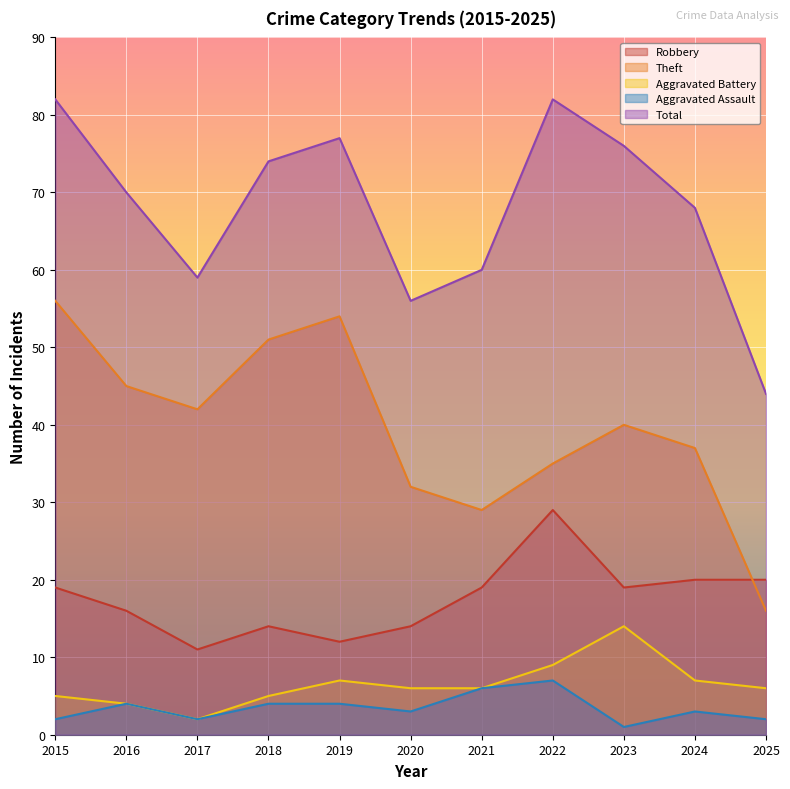

In Aggravated Battery, how many points are higher than both neighbors (excluding endpoints)?

2